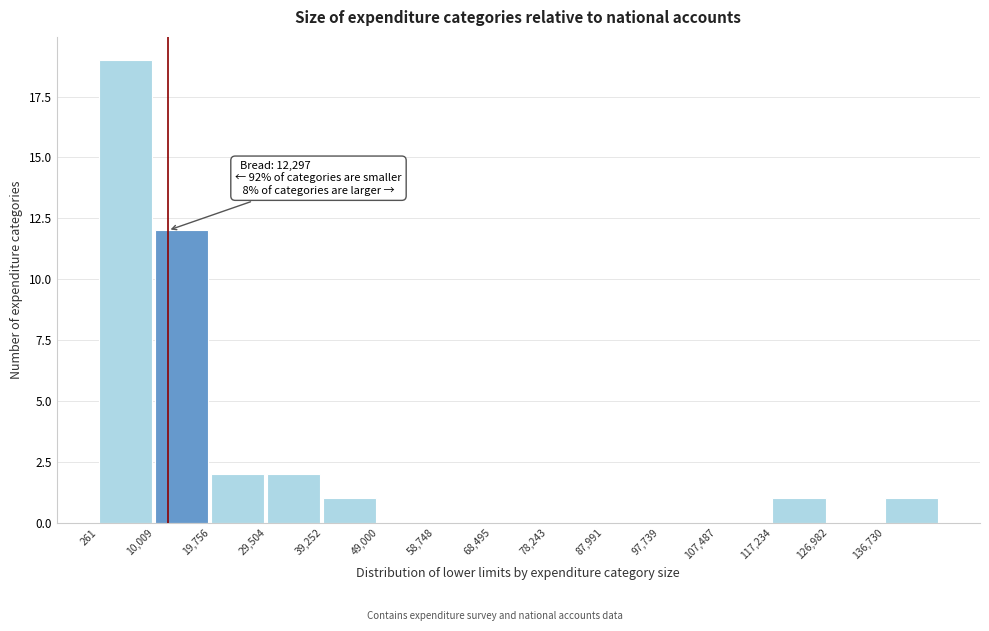

Over which range of the x-axis is the bar tallest?

0 to 10000